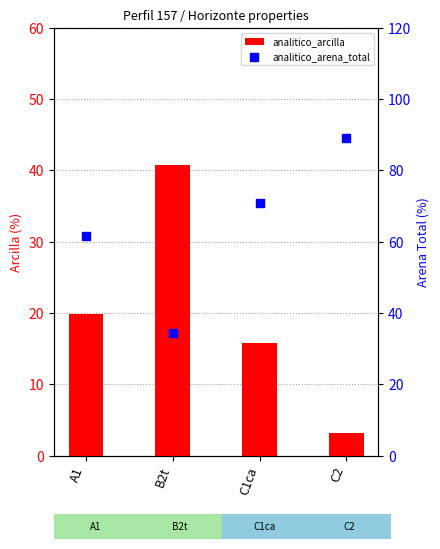

Is the value of analitico_arena_total at C2 greater than the value of analitico_arcilla at A1?

Yes